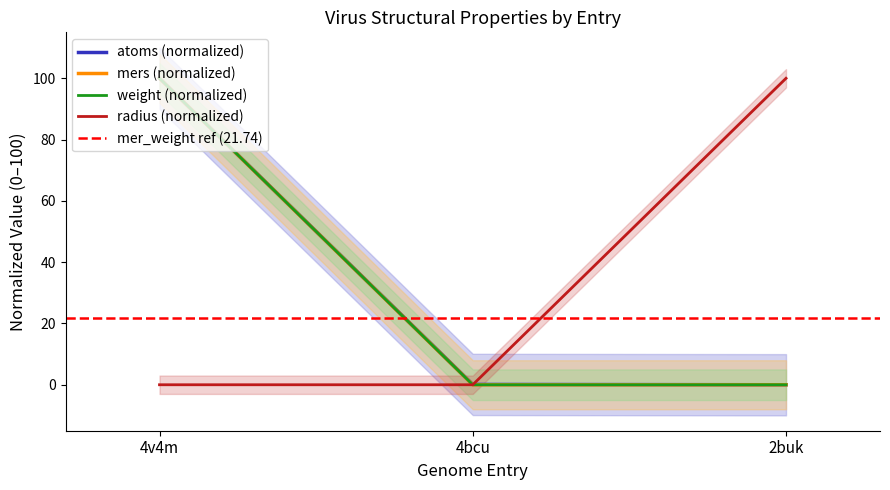

Rank the series by their maximum value, from lowest to highest.

weight, atoms, radius, mers